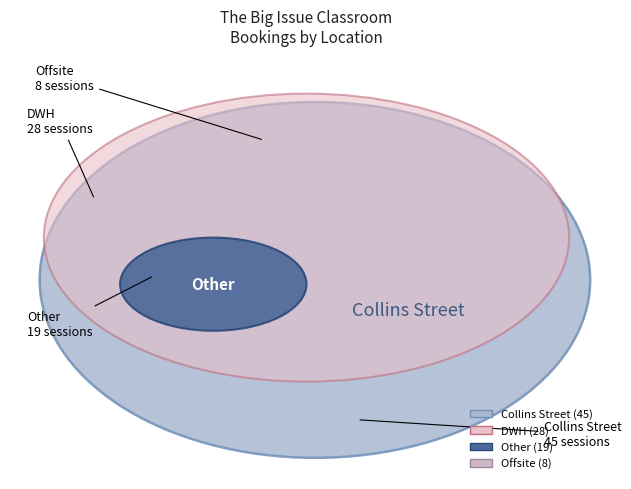

Which category has the biggest portion of the pie?

Collins Street